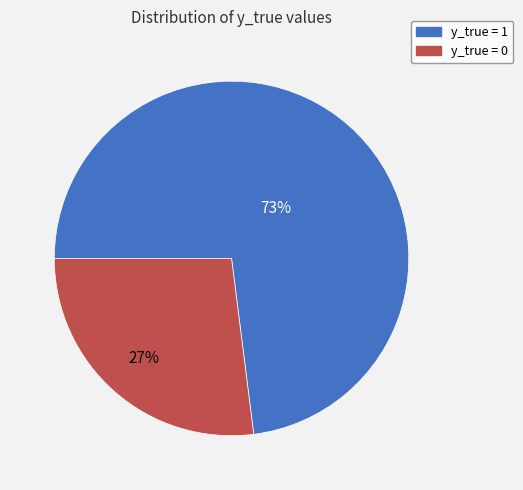

What percentage is the y_true = 1 slice, to the nearest percent?

73%